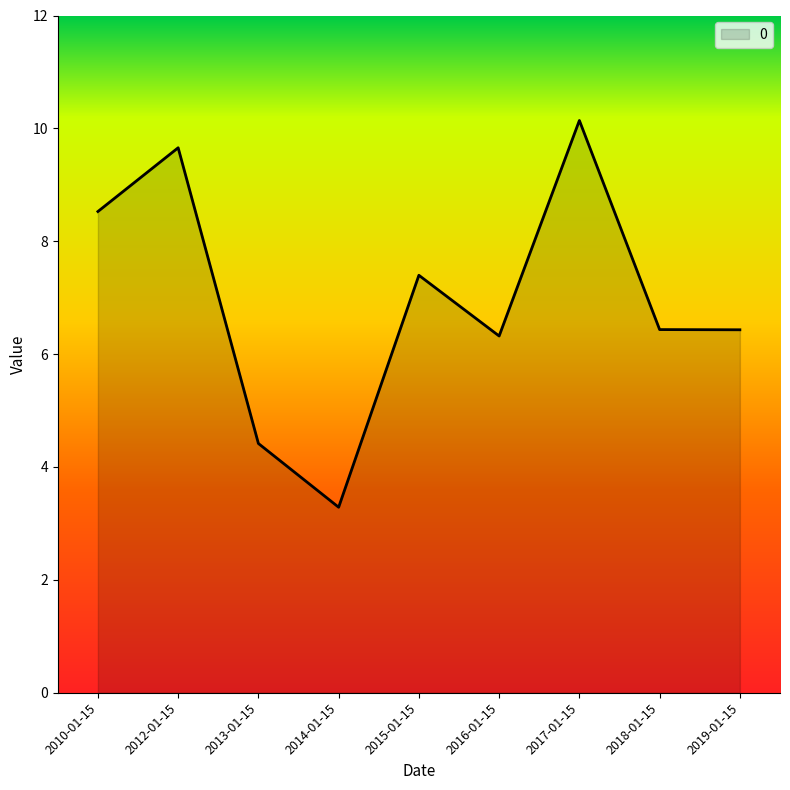

What is the change in value from 2015-01-15 to 2019-01-15?

-1.0